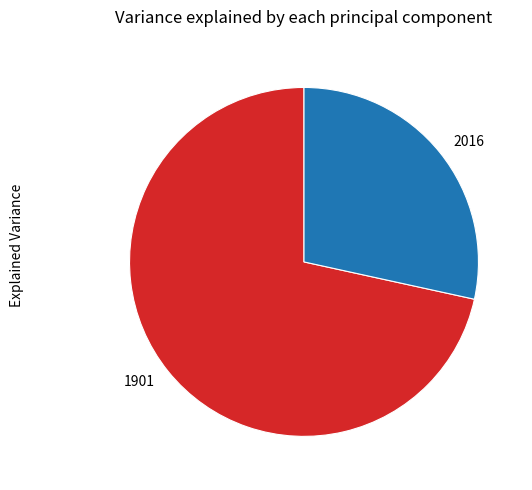

Rank the categories by value from highest to lowest.

1901, 2016